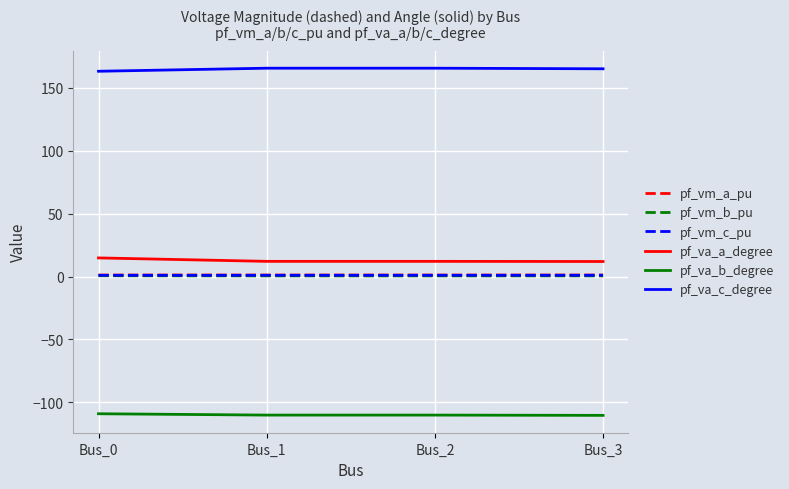

True or false: pf_va_b_degree and pf_vm_a_pu intersect in this chart.

False